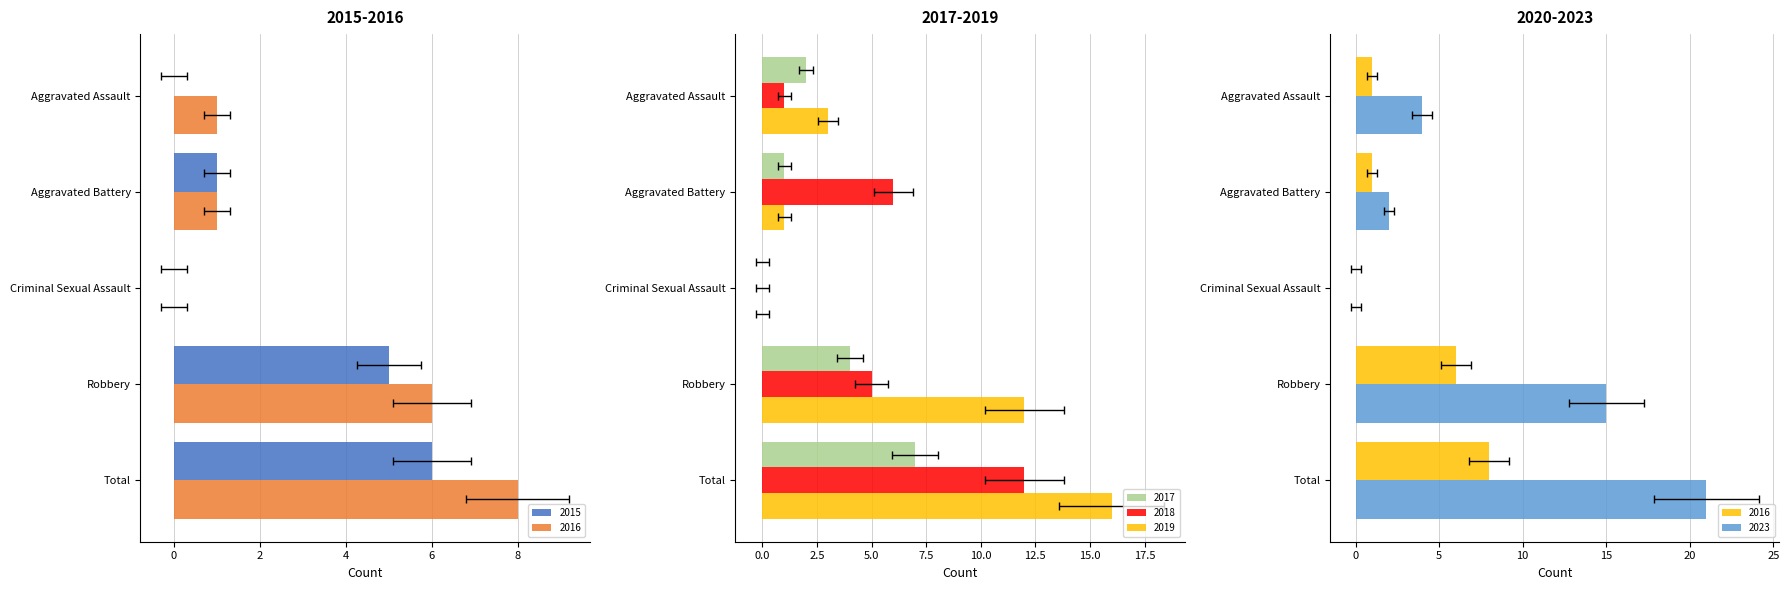

Are the bars grouped side by side (vs. stacked)?

Yes